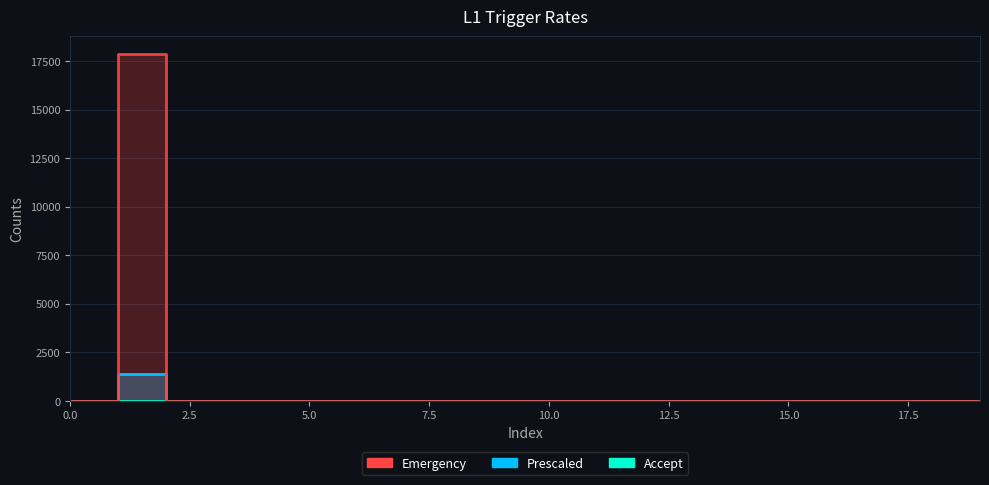

At 9, list the series in order from largest to smallest.

Prescaled, Accept, Emergency